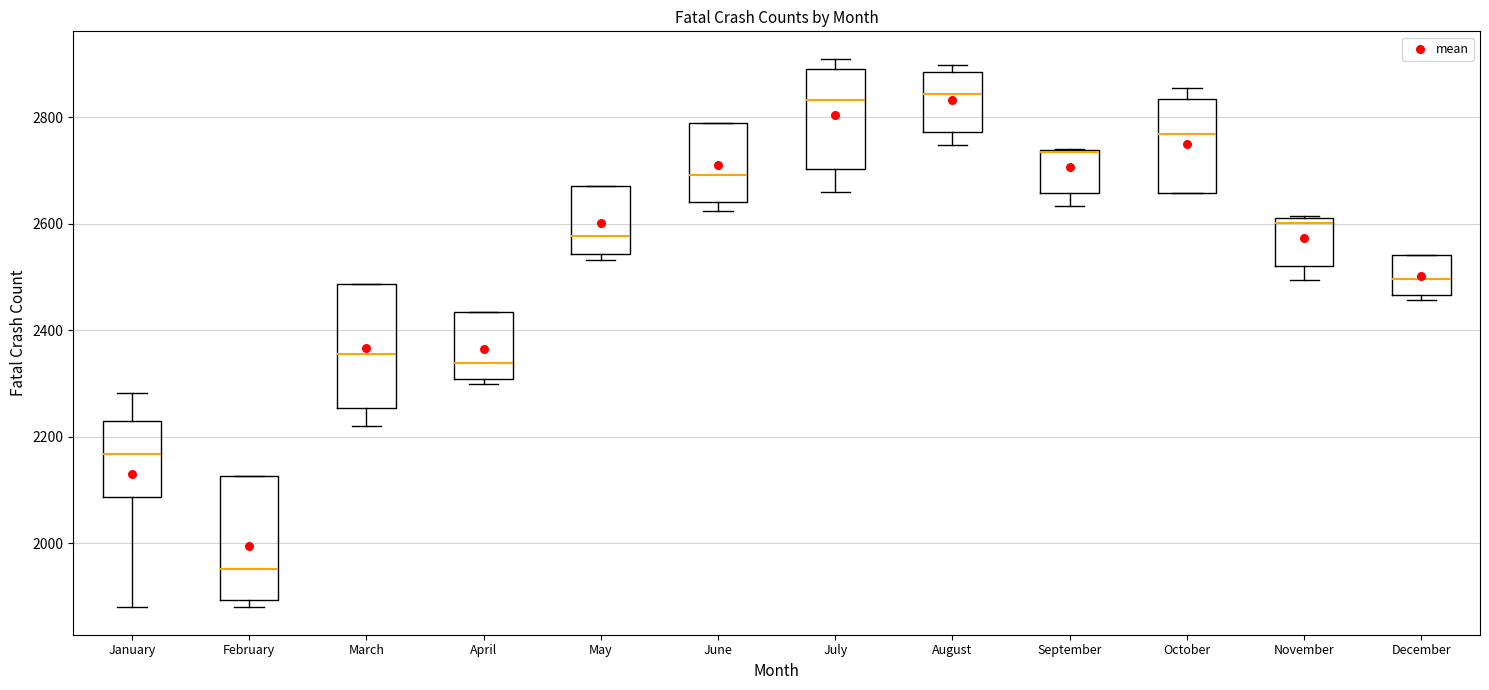

Where is the upper edge of the box for August on the y-axis? The values are not printed on the chart, so give them approximately, as read against the axis.

2880